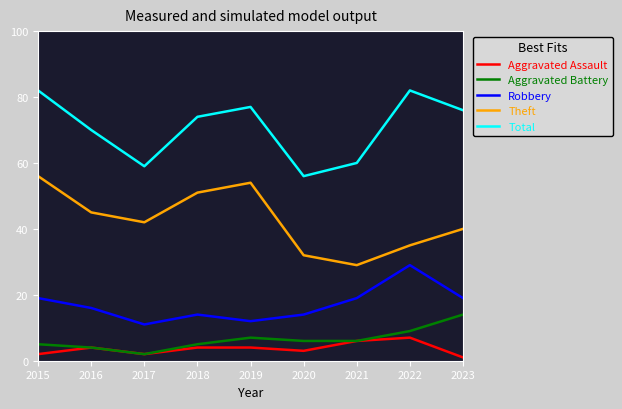

What is the minimum value for Robbery?

11